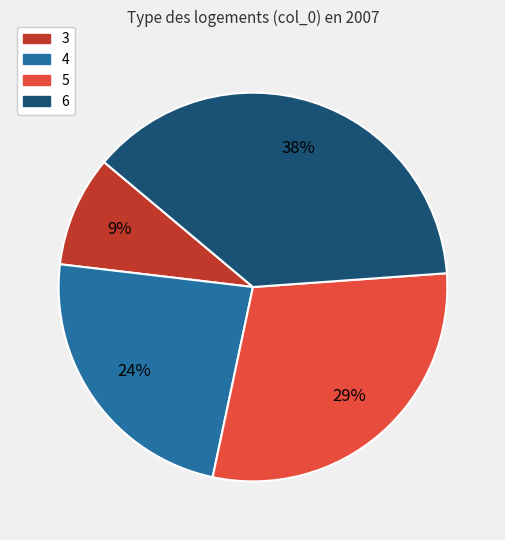

What percentage is the 4 slice, to the nearest percent?

24%